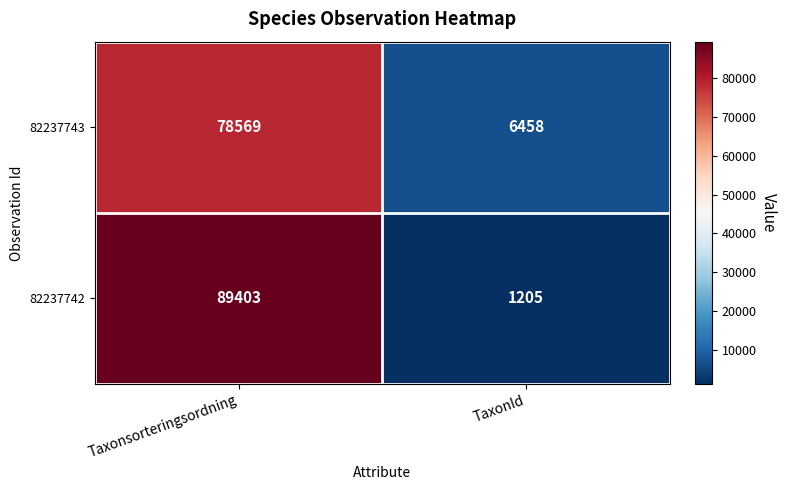

Reading left to right, transcribe all the data shown in this chart.

82237743: 78569	6458
82237742: 89403	1205